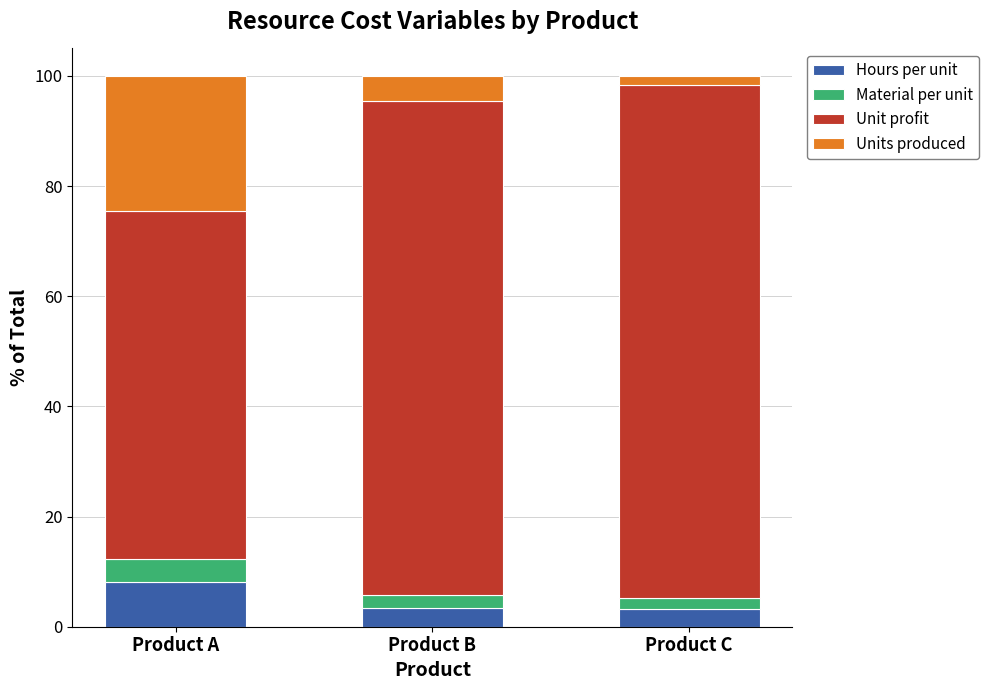

True or false: Hours per unit has a value of 4.0 at Product A.

False